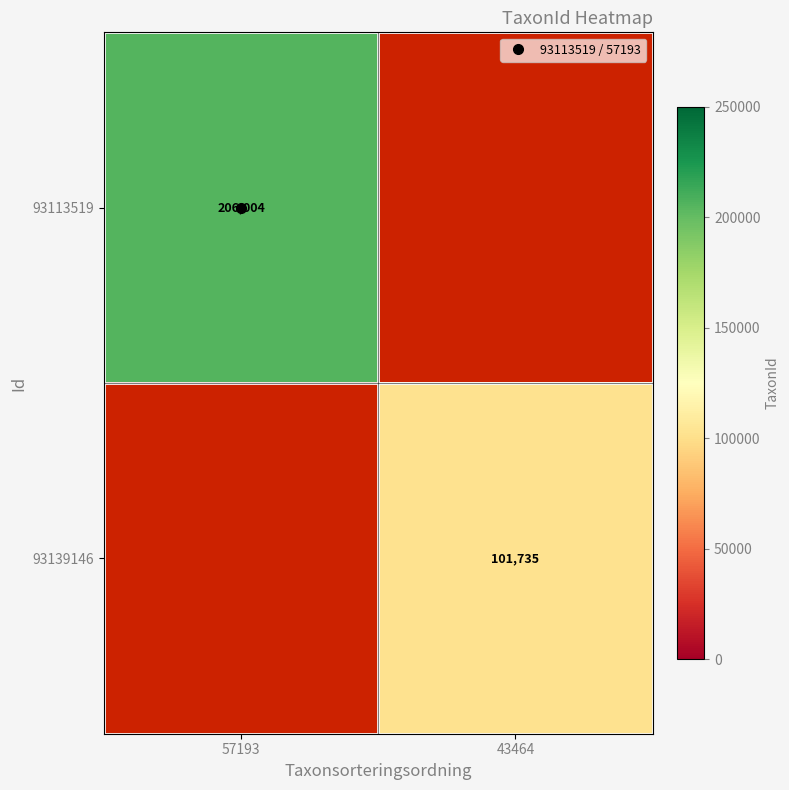

At how many categories does at least one series exceed 141069?

1